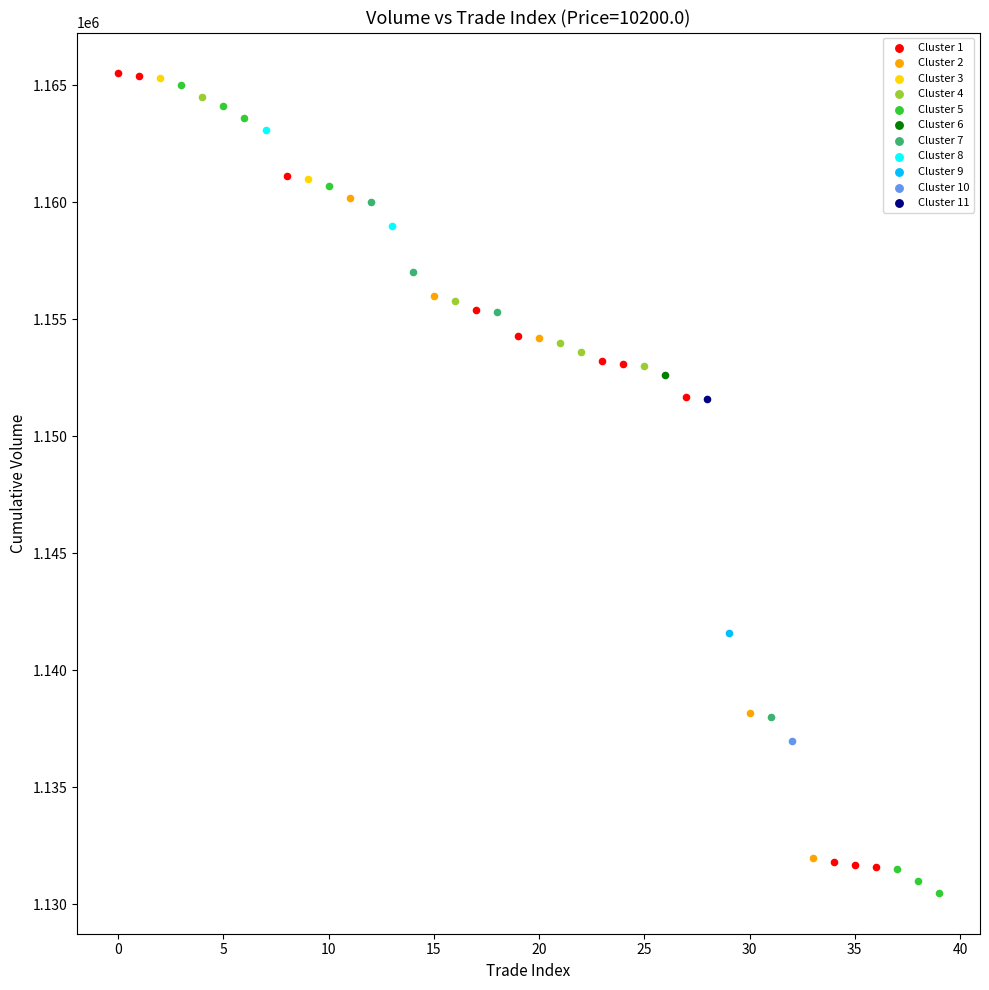

What are all the series names shown in the legend?

Cluster 1, Cluster 2, Cluster 3, Cluster 4, Cluster 5, Cluster 6, Cluster 7, Cluster 8, Cluster 9, Cluster 10, Cluster 11